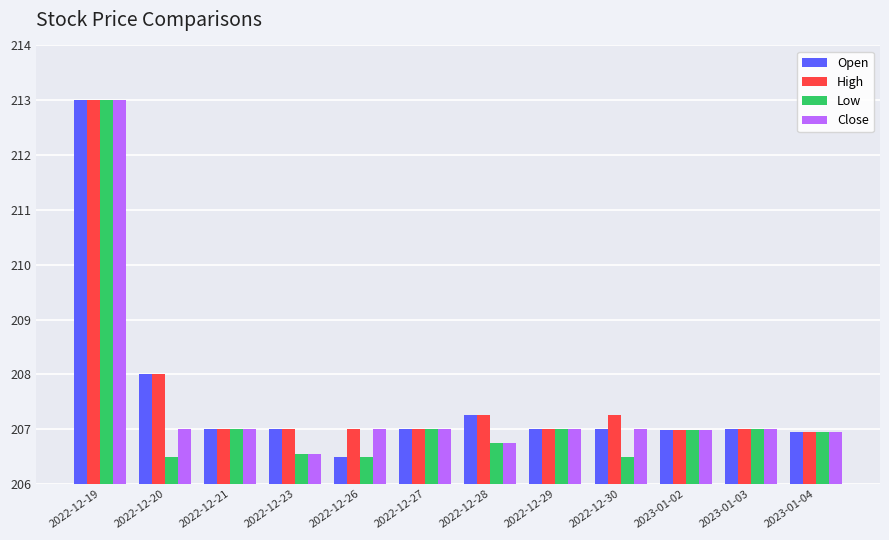

What position from the left is 2023-01-03?

11